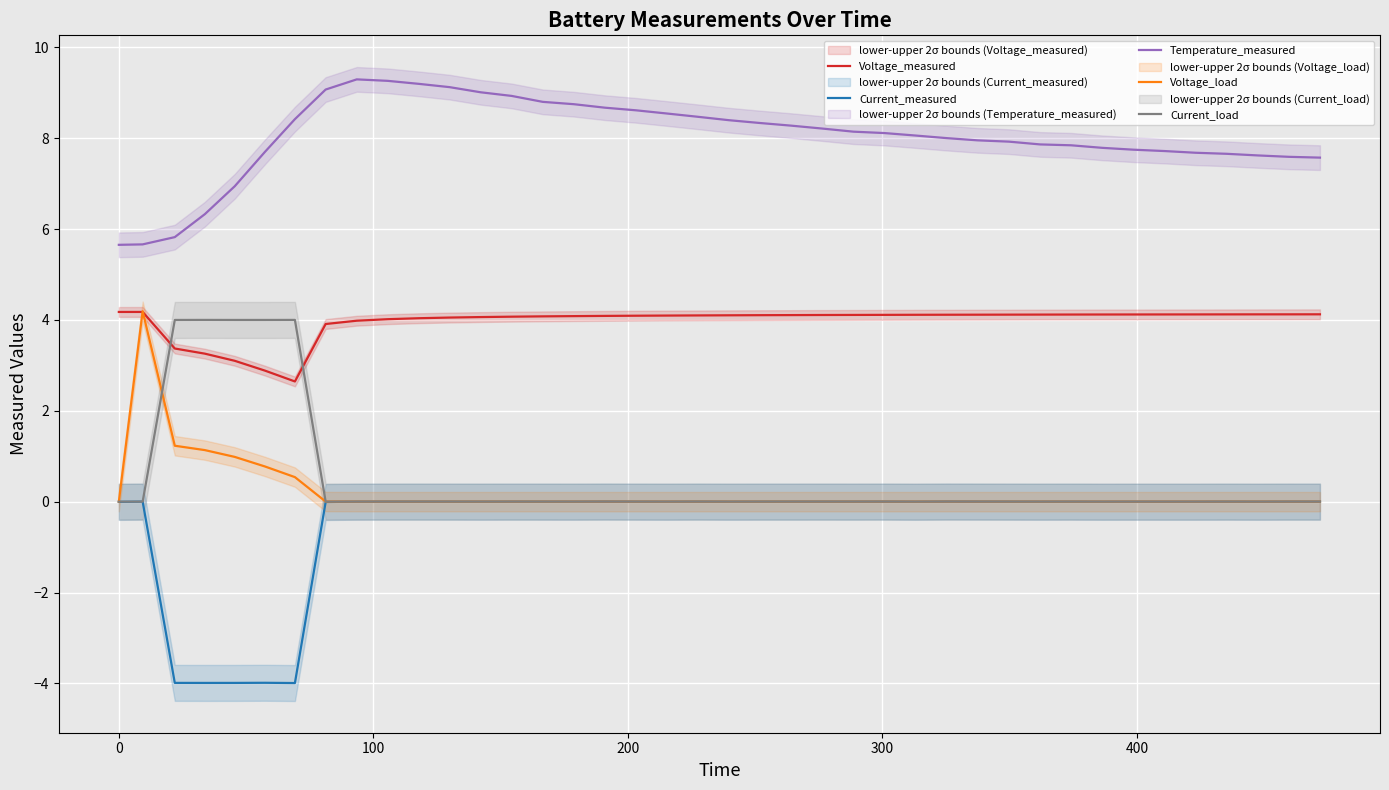

What is the lowest value of the Voltage_measured series?

2.6